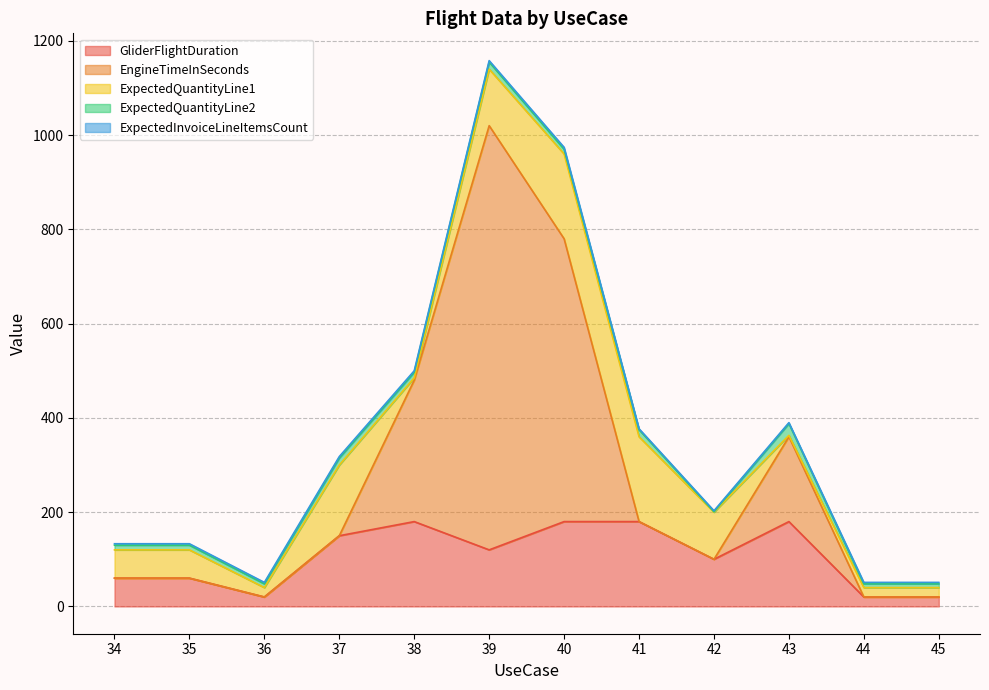

The value of GliderFlightDuration at 39 is 68. True or false?

False